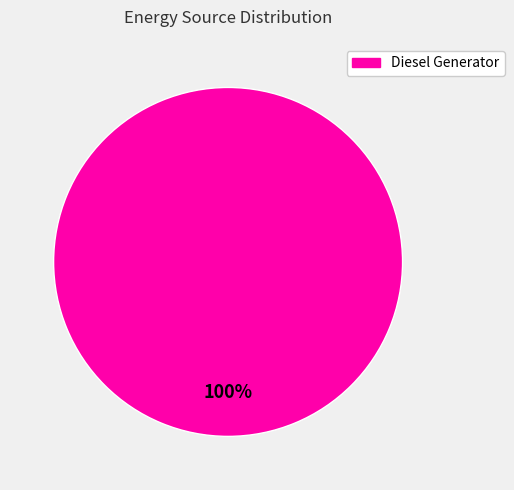

Is there any slice that represents more than half of the pie?

Yes